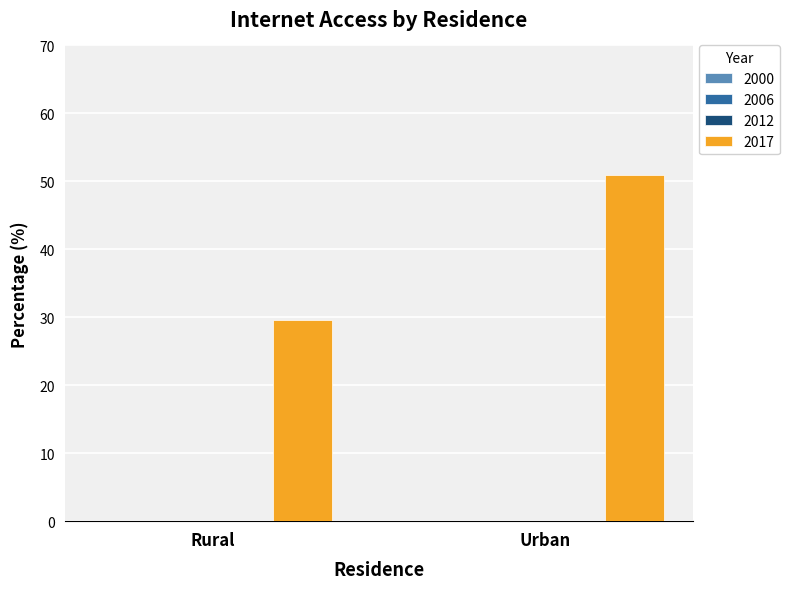

What is the value of the 1st bar from the left?

29.6